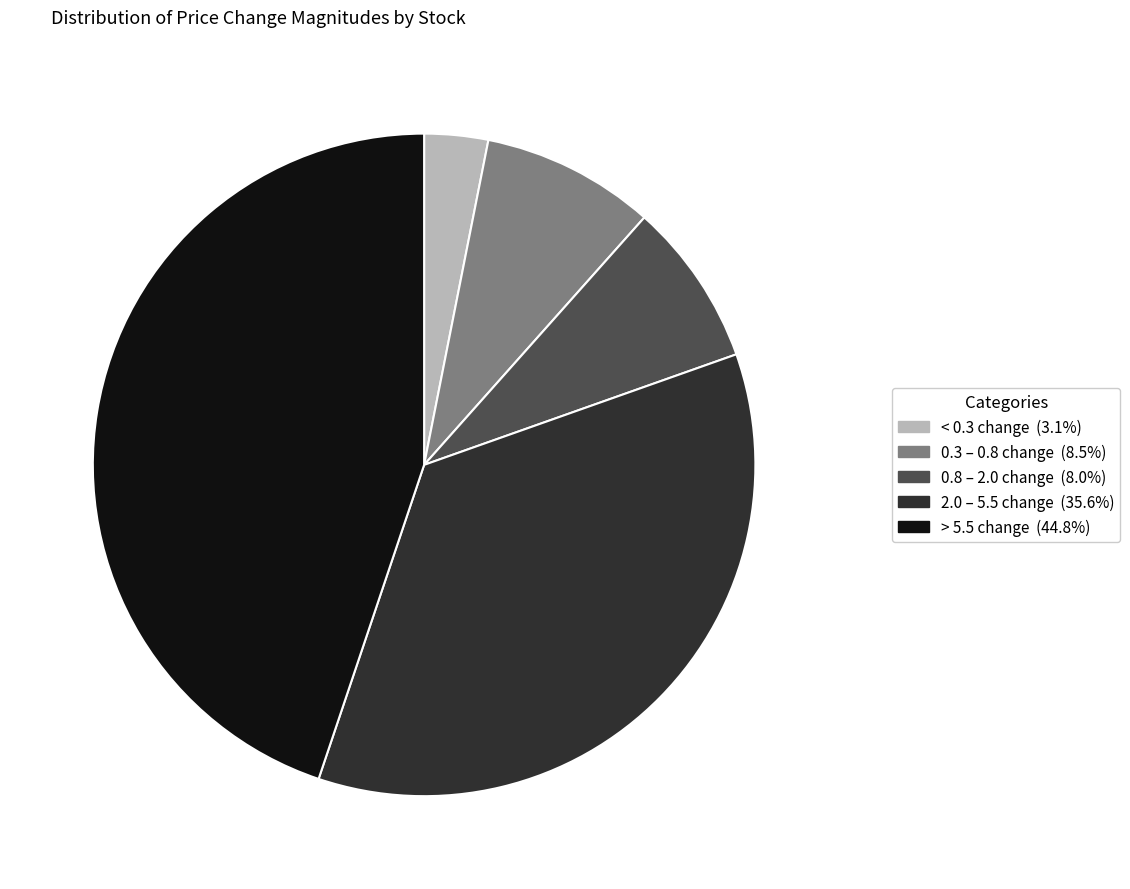

Is there a majority slice in this chart?

No